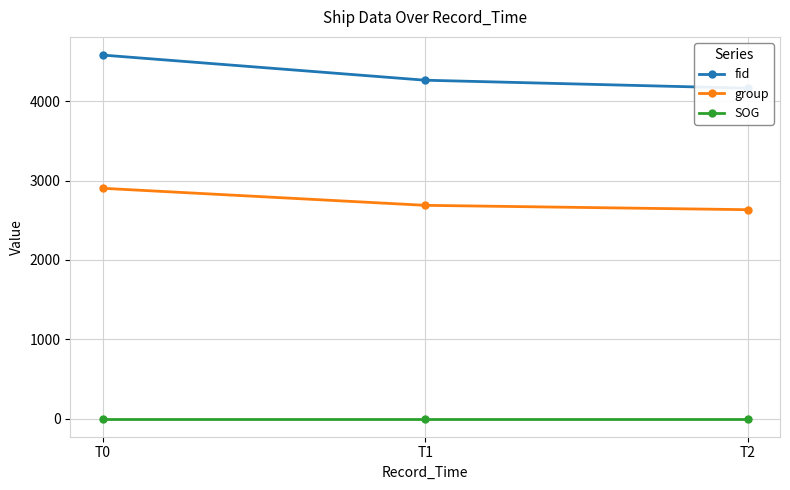

Count the number of categories in the chart.

3